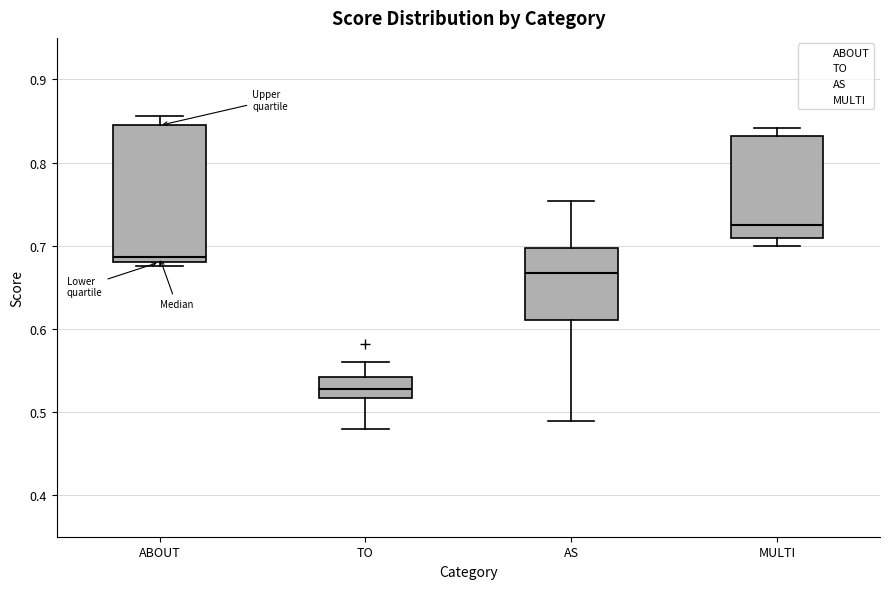

Reading left to right, transcribe this box plot: for each box, give where its median line is, the range the box spans, and where its two whiskers end, as read against the y-axis. The values are not printed on the chart, so give them approximately, as read against the axis.

ABOUT: median 0.69, box 0.68 to 0.84, whiskers 0.68 (just below the box's lower edge) to 0.86
TO: median 0.53, box 0.52 to 0.54, whiskers 0.48 to 0.56
AS: median 0.67, box 0.61 to 0.70, whiskers 0.49 to 0.75
MULTI: median 0.73, box 0.71 to 0.83, whiskers 0.70 to 0.84